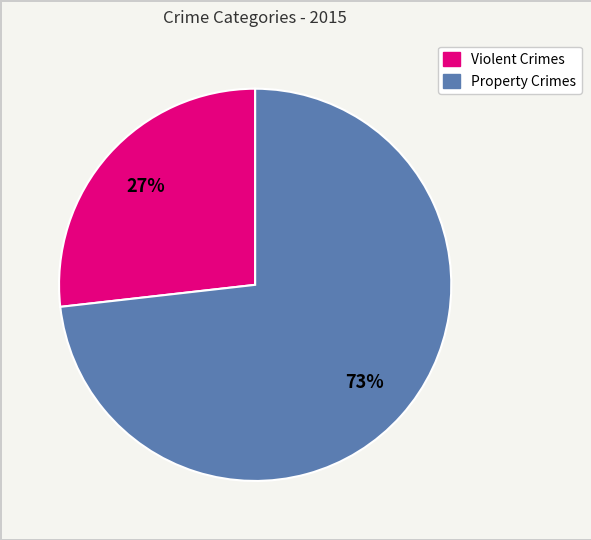

How many slices are in this pie chart?

2